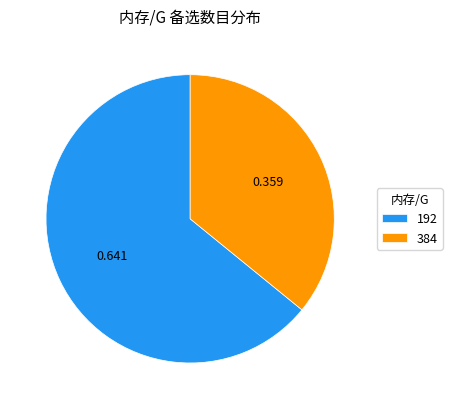

How many segments does this pie chart have?

2